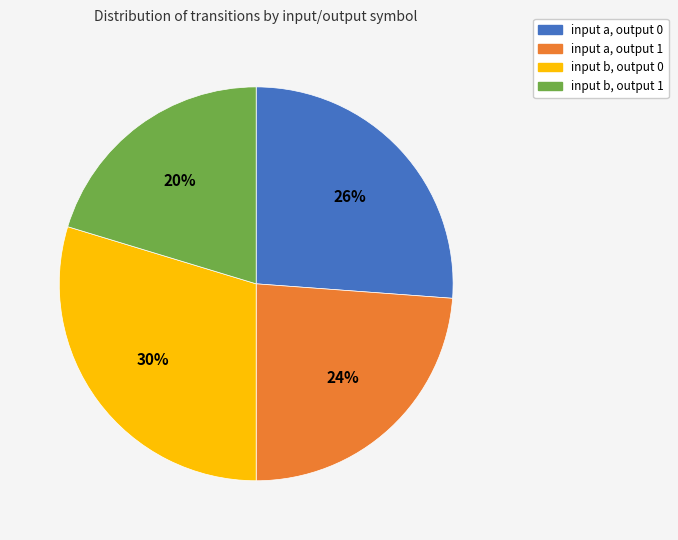

Rank the categories by value from lowest to highest.

input b, output 1, input a, output 1, input a, output 0, input b, output 0